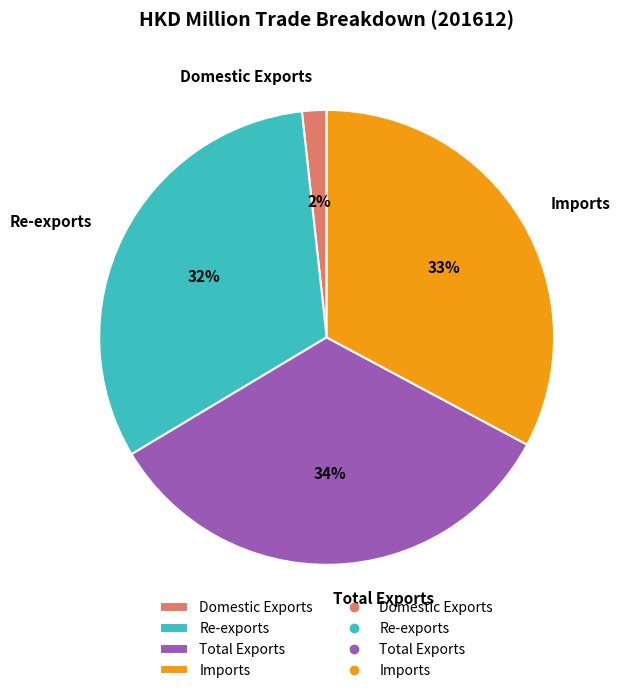

To the nearest percent, what is the combined percentage of Re-exports and Total Exports?

65%